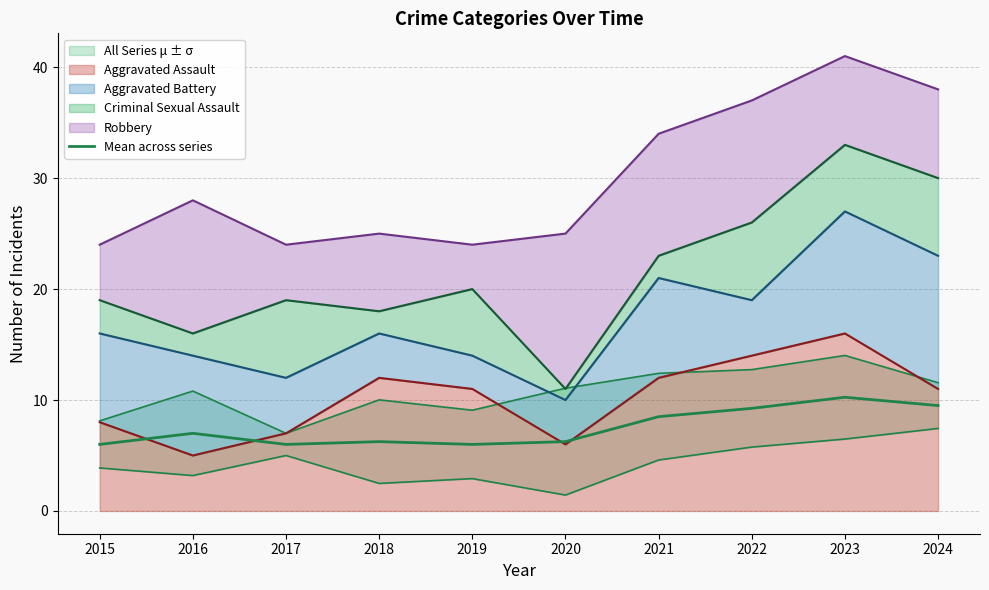

Where is the first local maximum?

2016